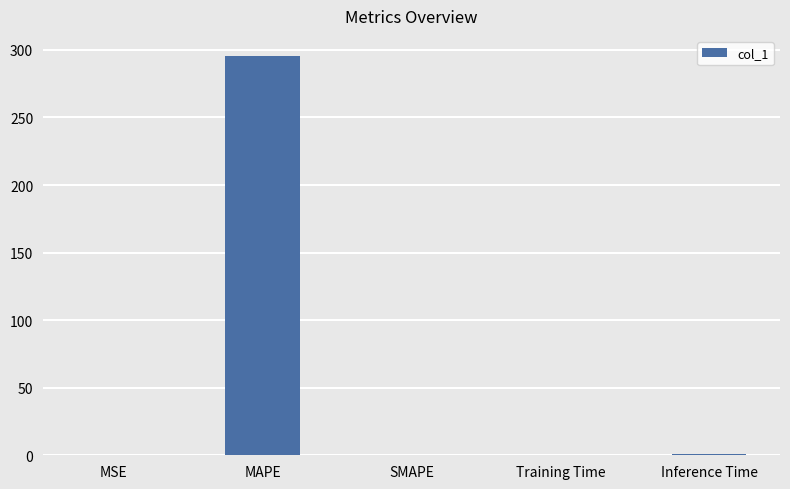

The chart shows a value of 125.7 at SMAPE. True or false?

False